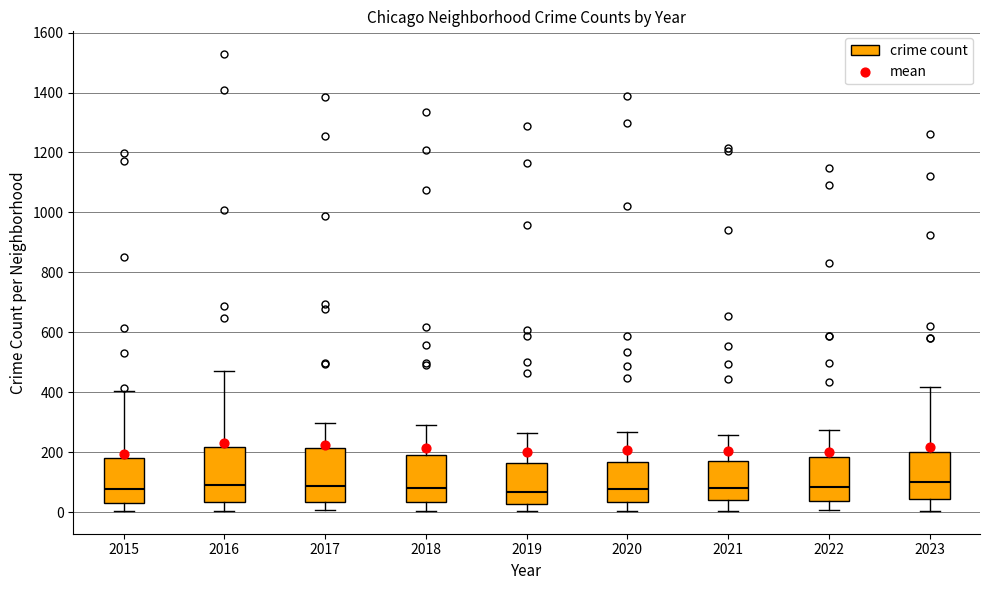

Where does the median line of the box at x = 2017 sit on the y-axis? The values are not printed on the chart, so give them approximately, as read against the axis.

80